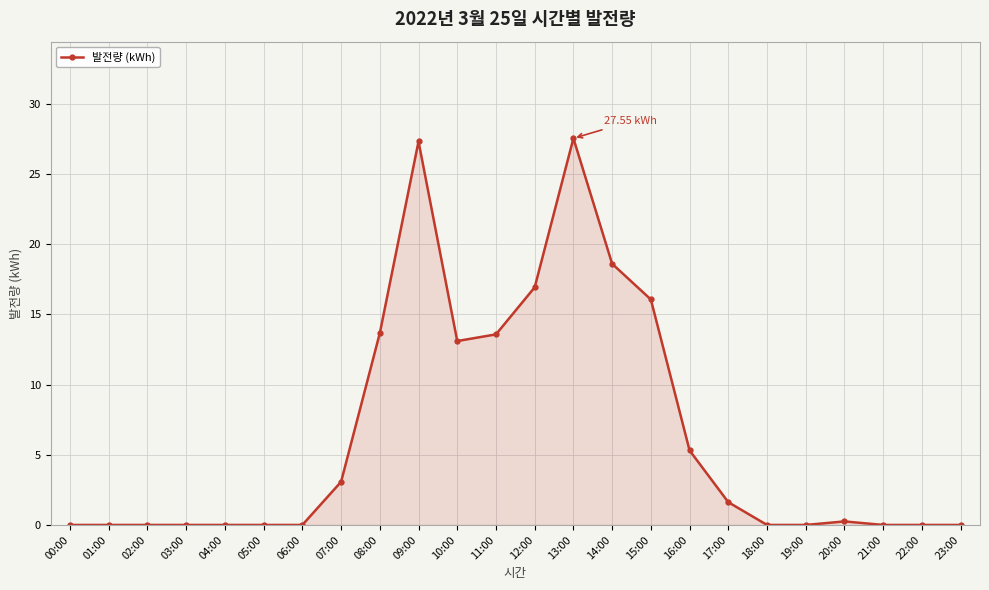

What is the change in value from 01:00 to 12:00?

+16.9